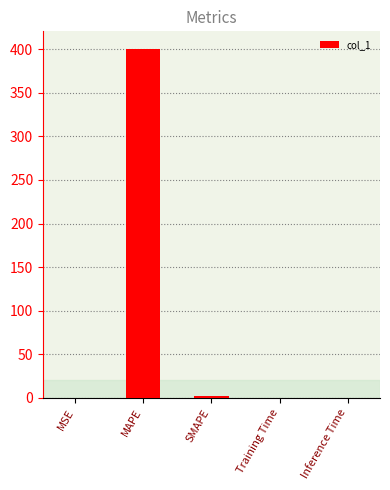

Which category has the highest value across all series?

MAPE